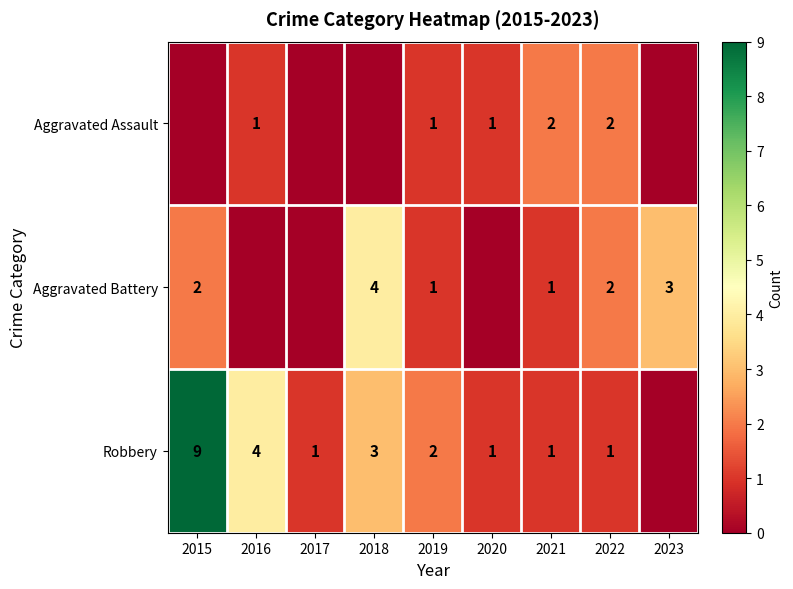

What is the maximum value shown in the chart?

9